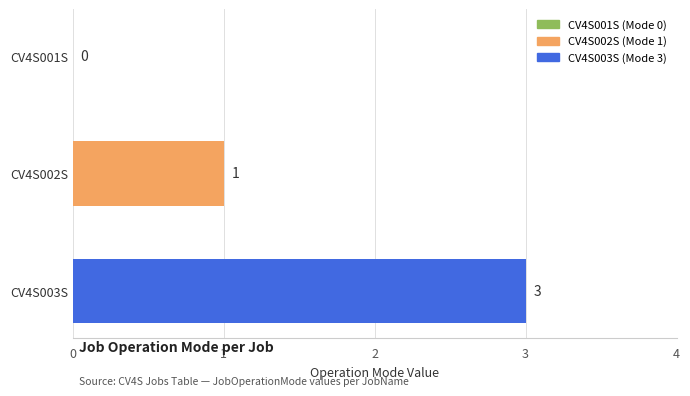

How many values are above zero?

2